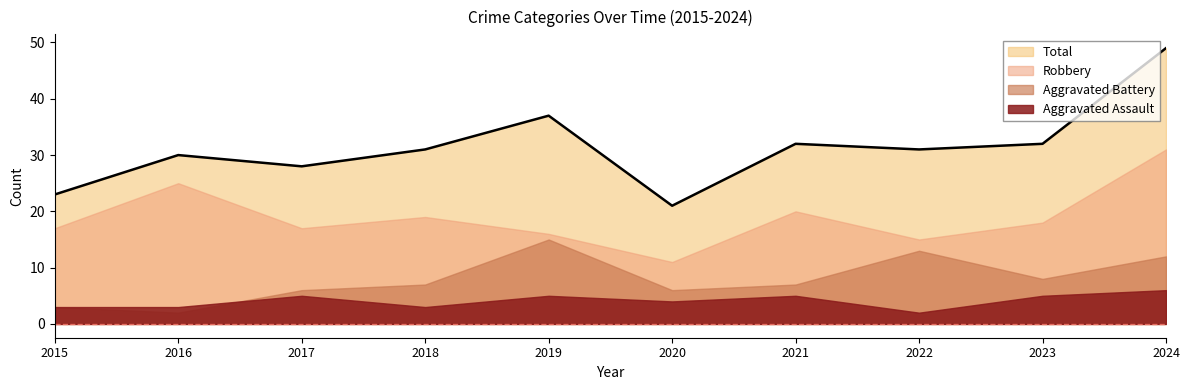

True or false: Robbery and Total cross at least once.

False